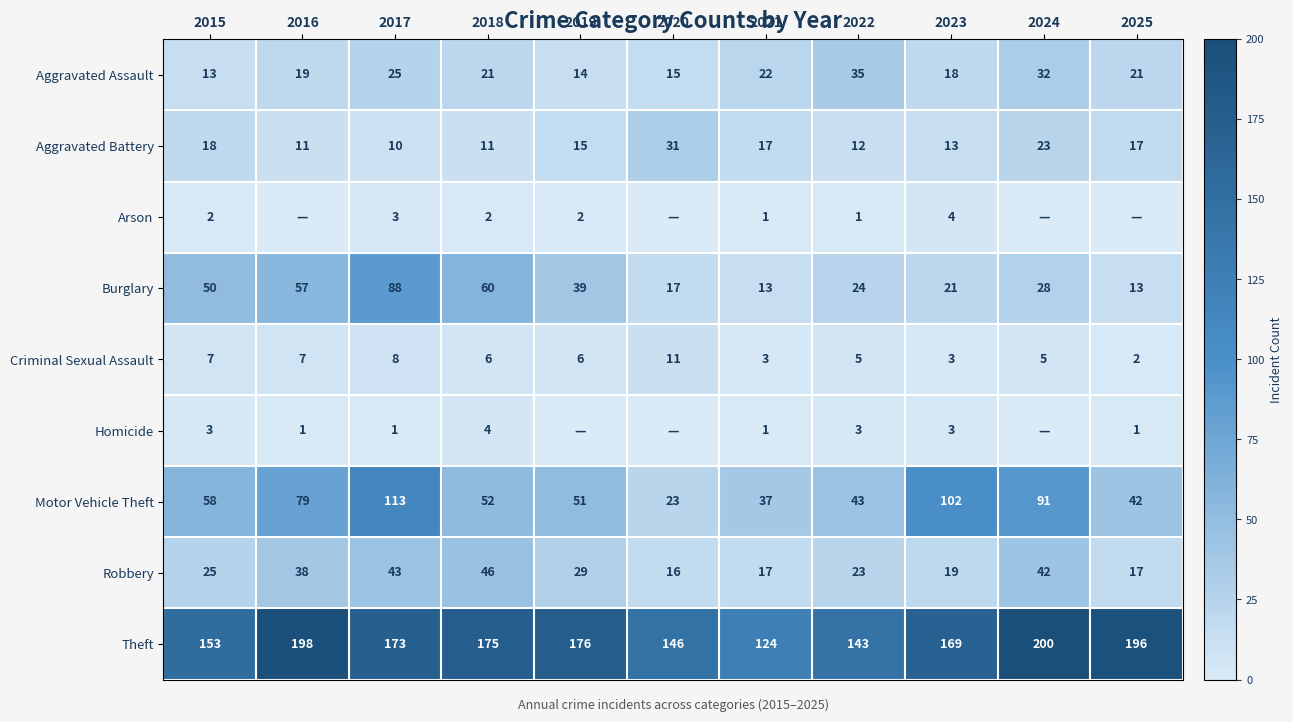

Which category has the highest value in the Aggravated Battery series?

2020